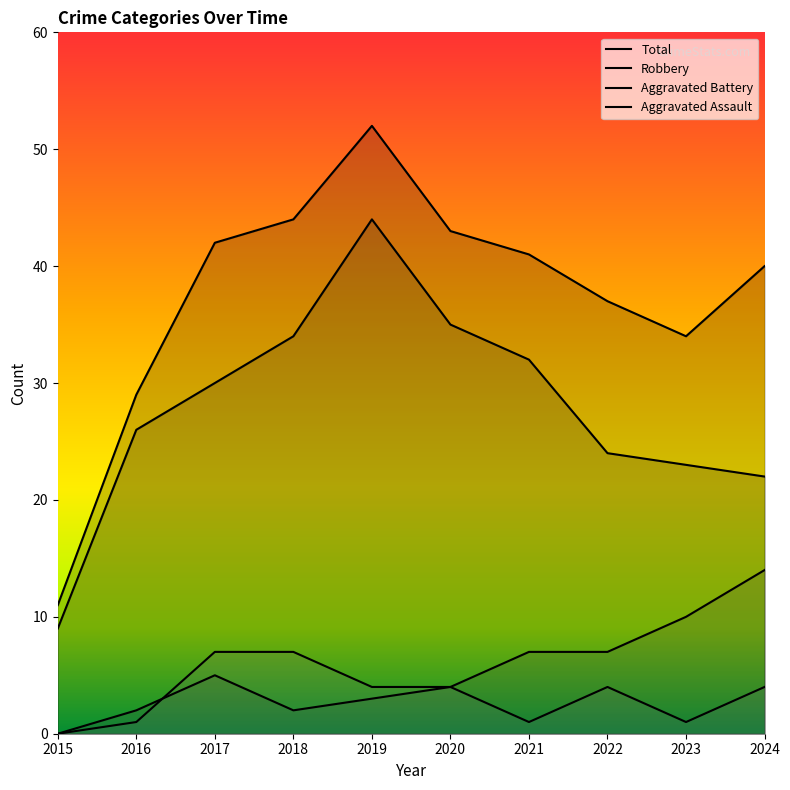

What is the difference between the second highest and second lowest values in the Total series?

15